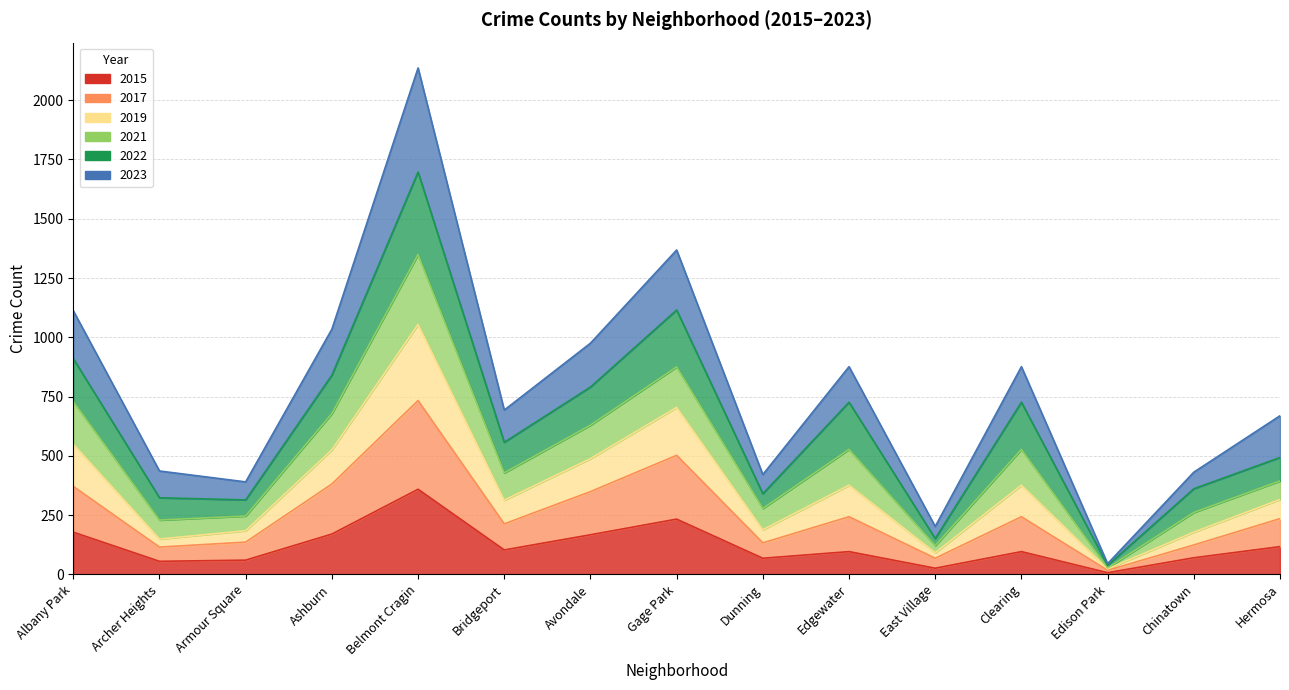

Which series has the largest total across all categories?

2023